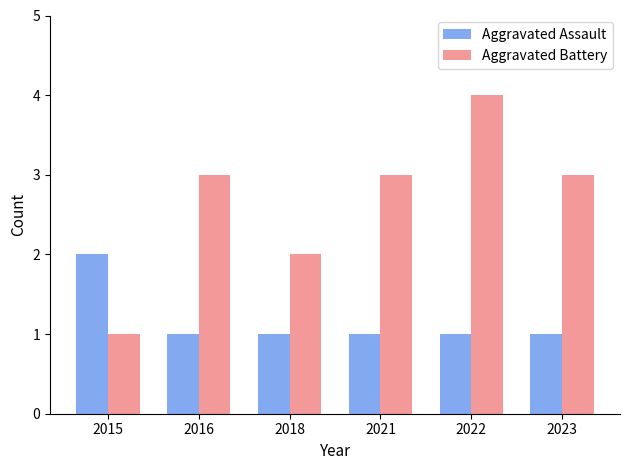

How many Aggravated Assault values are between 1 and 2?

6